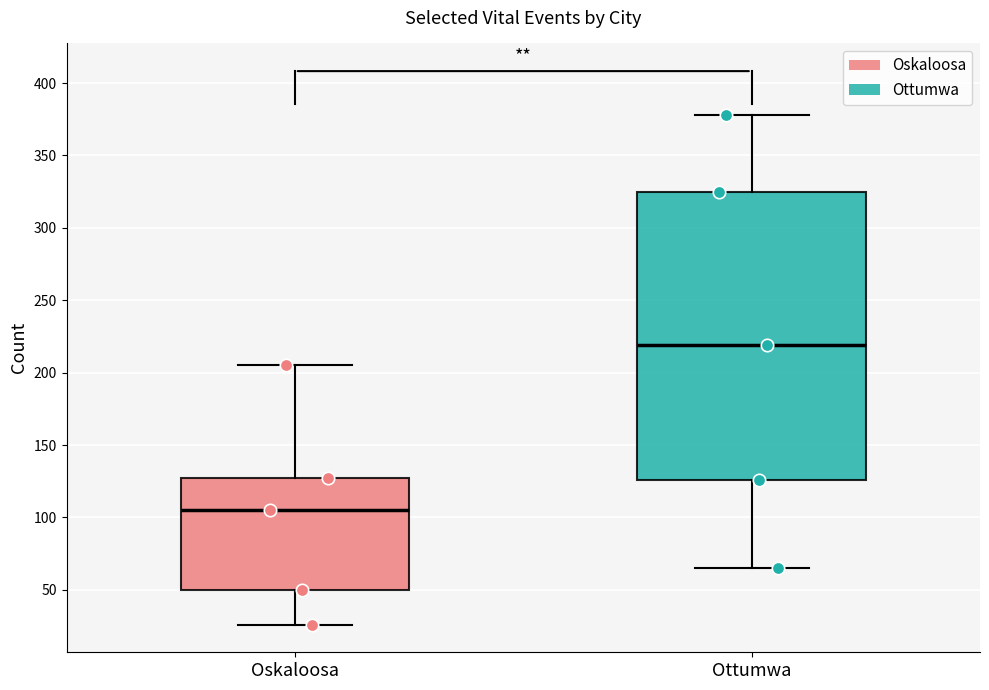

Reading left to right, transcribe this box plot: for each box, give where its median line is, the range the box spans, and where its two whiskers end, as read against the y-axis. The values are not printed on the chart, so give them approximately, as read against the axis.

Oskaloosa: median 105, box 50 to 125, whiskers 25 to 205
Ottumwa: median 220, box 125 to 325, whiskers 65 to 380